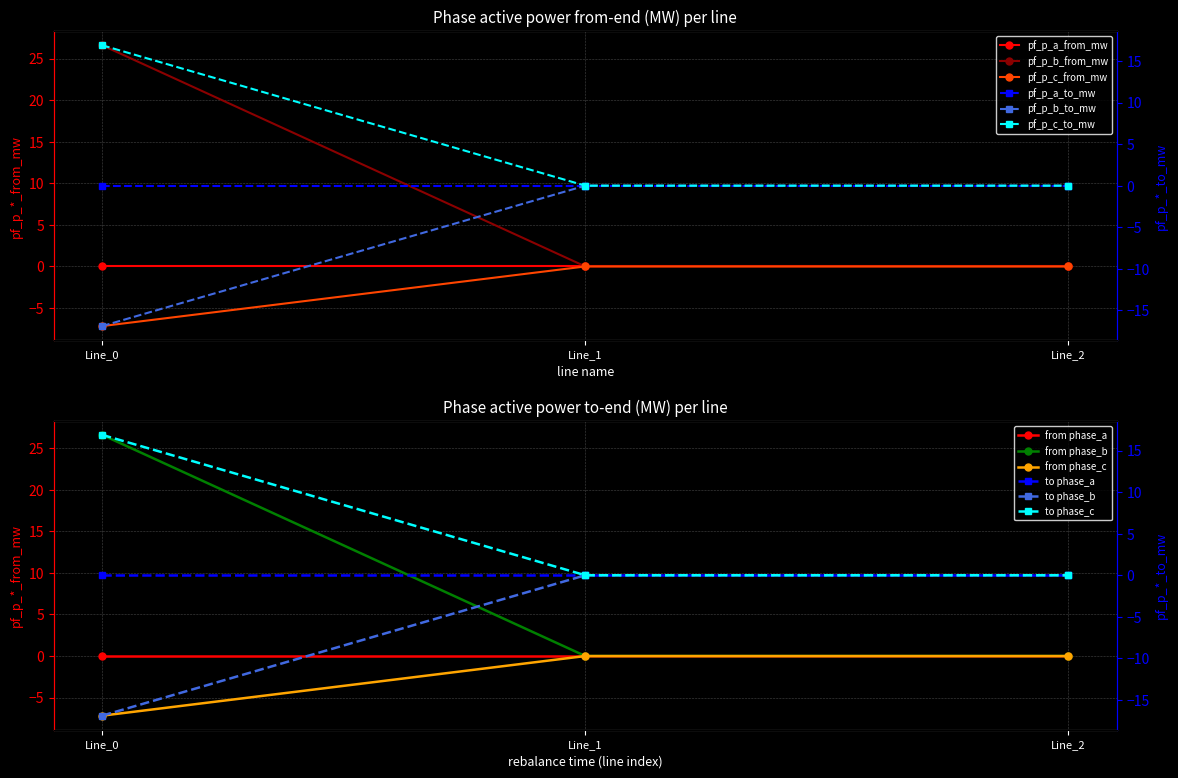

The value of pf_p_c_from_mw at Line_0 is -11.1. True or false?

False